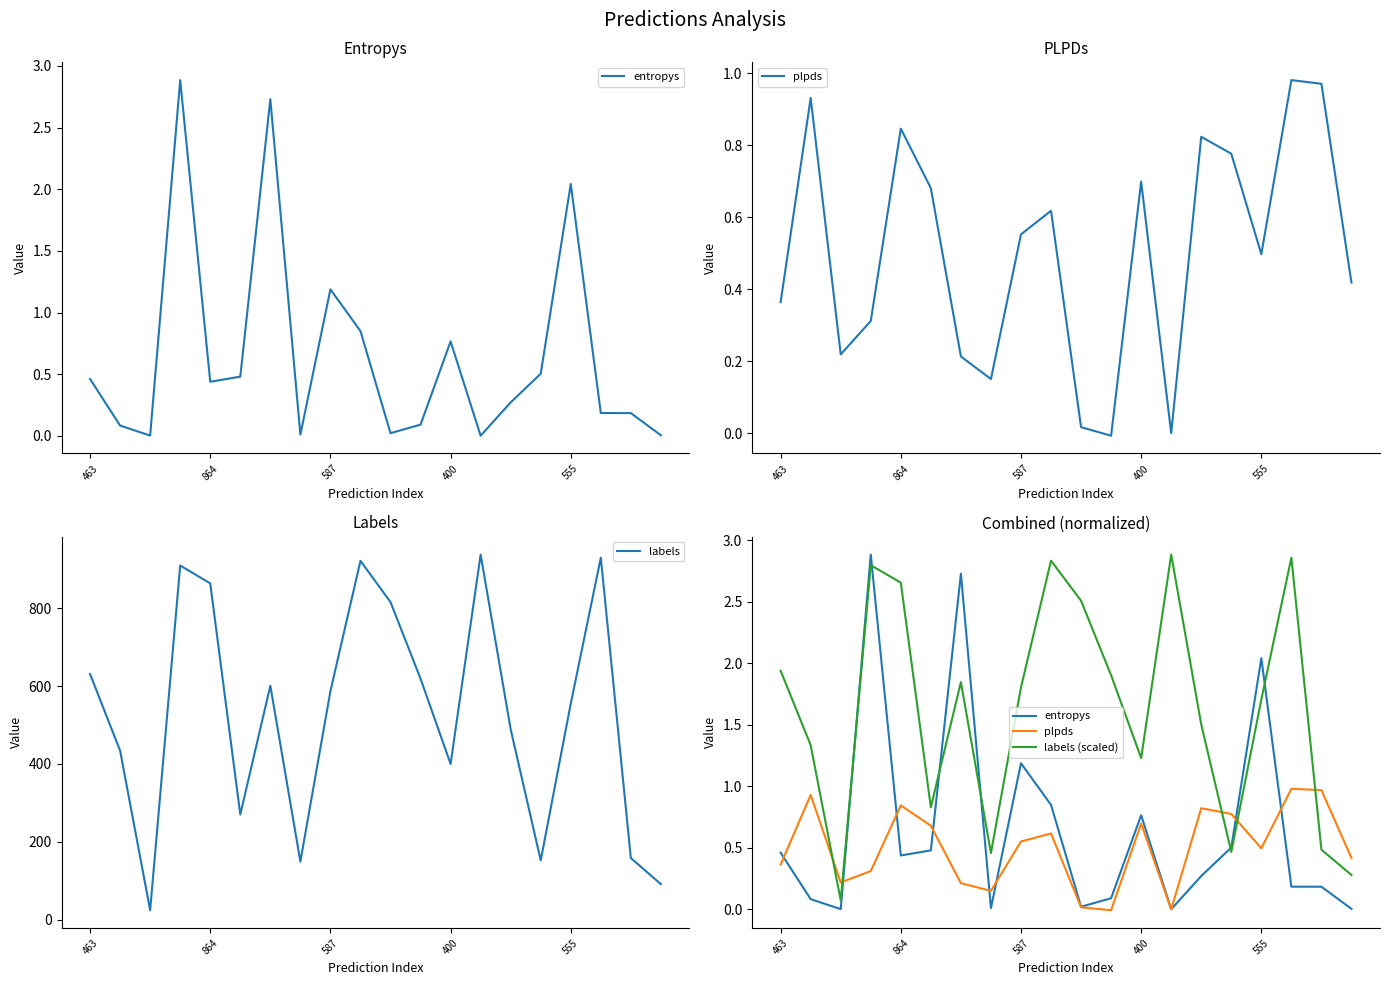

Which category has the highest value across all series?

13